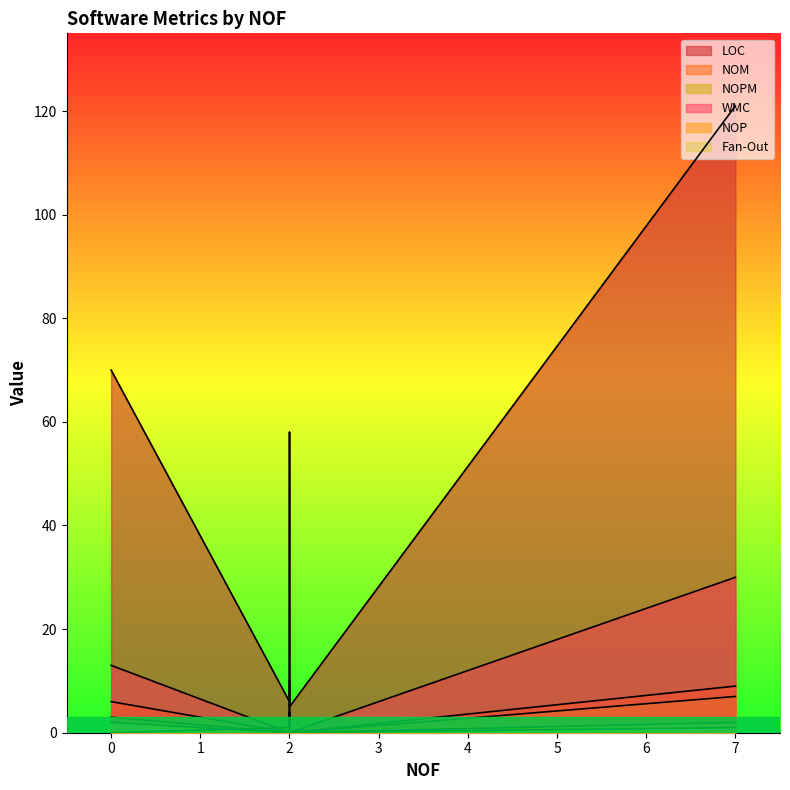

Reading left to right, extract all data points from this chart.

LOC: 0=70	7=121	2=6	2=58	2=5
NOM: 0=6	7=9	2=0	2=4	2=0
NOPM: 0=3	7=7	2=0	2=4	2=0
WMC: 0=13	7=30	2=0	2=10	2=0
NOP: 0=0	7=2	2=1	2=2	2=0
Fan-Out: 0=2	7=1	2=0	2=1	2=0